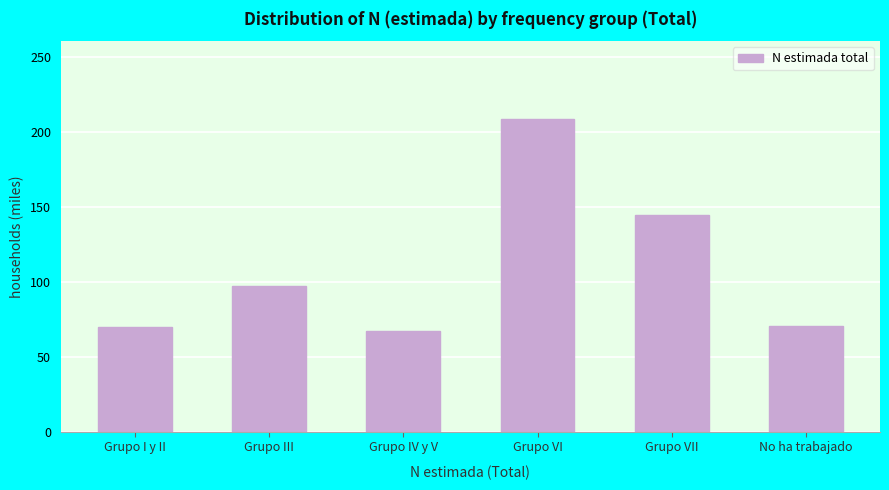

Which has a higher value, Grupo VI or Grupo VII?

Grupo VI